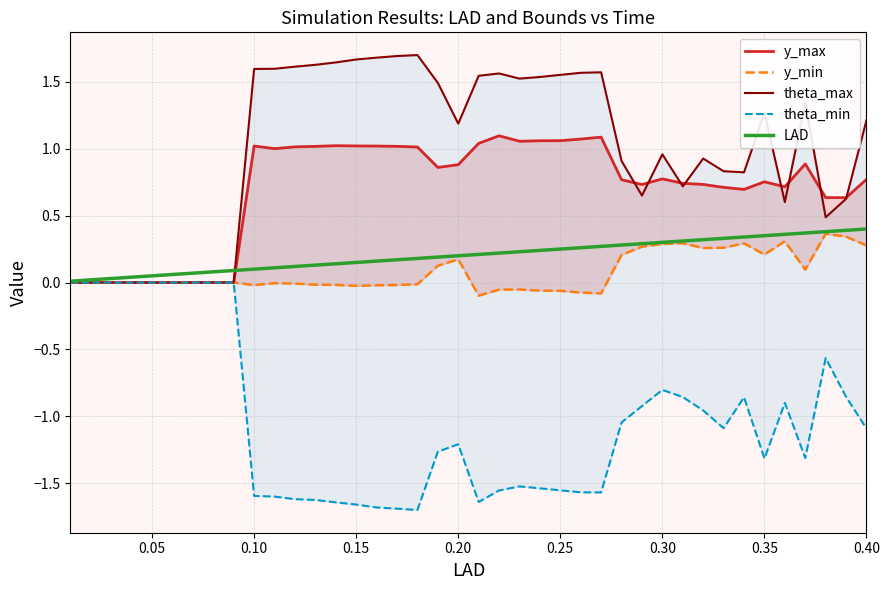

Is it true that LAD equals 0.0 at 0.00?

False